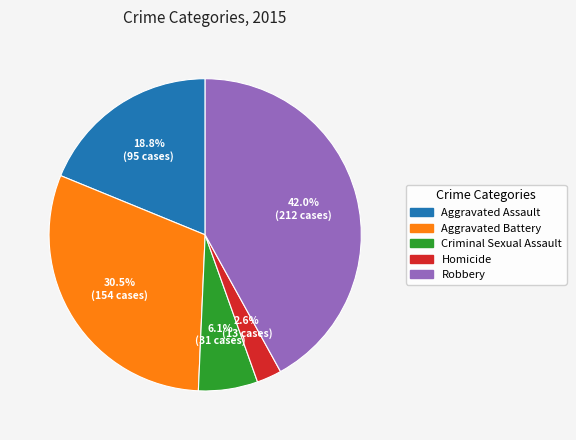

To the nearest percent, what is the difference between the largest and smallest slice percentages?

39%